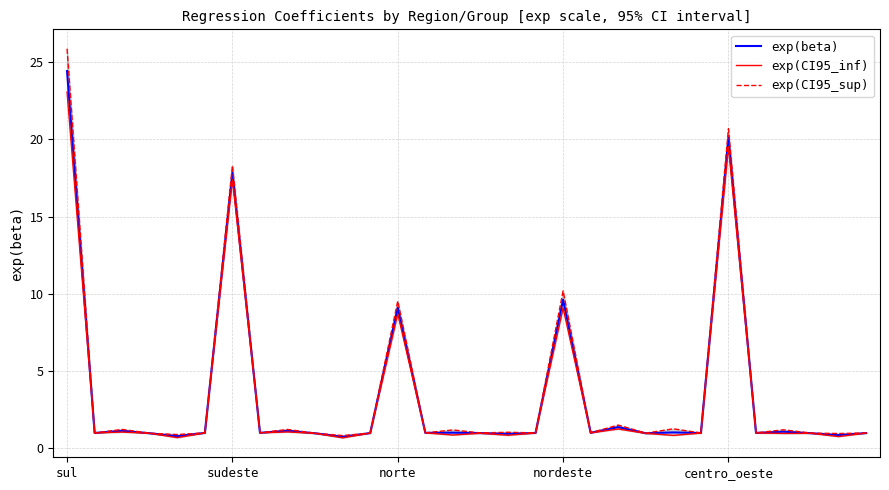

Is it true that exp(beta) equals 0.2 at 13?

False